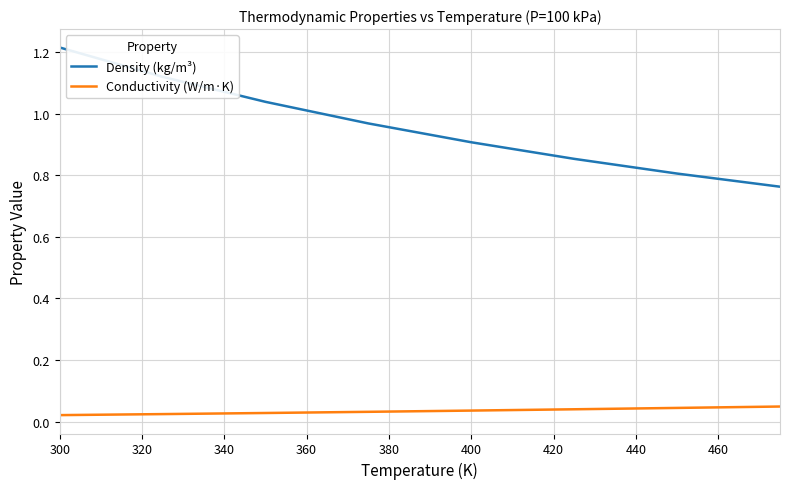

True or false: Density (kg/m³) and Conductivity (W/m·K) intersect in this chart.

False